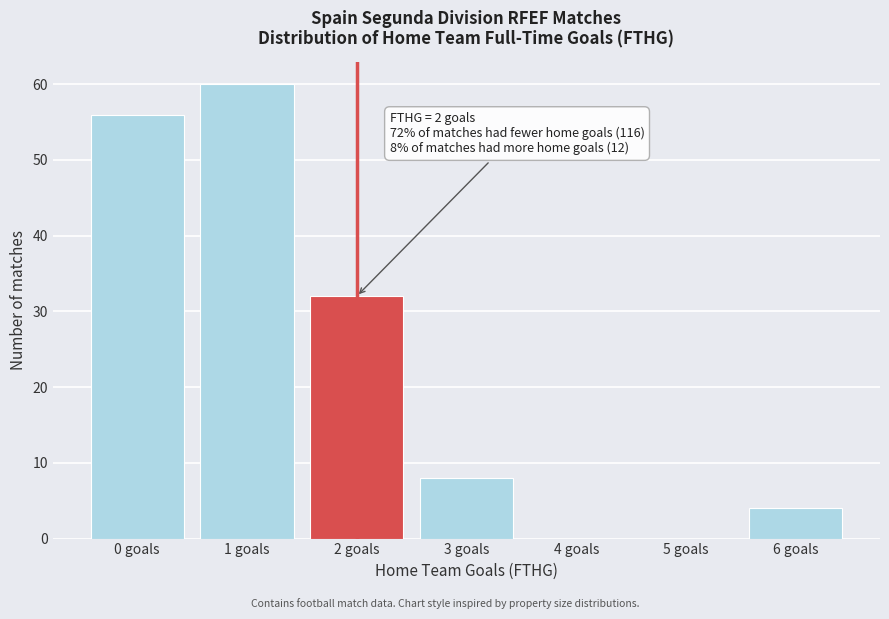

Reading left to right, list all the values displayed in this chart.

0 goals=56	1 goals=60	2 goals=32	3 goals=8	4 goals=0	5 goals=0	6 goals=4